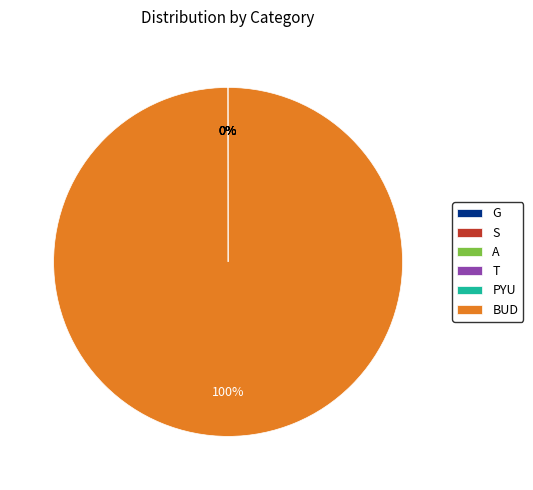

Which slice represents more than half of the pie?

BUD